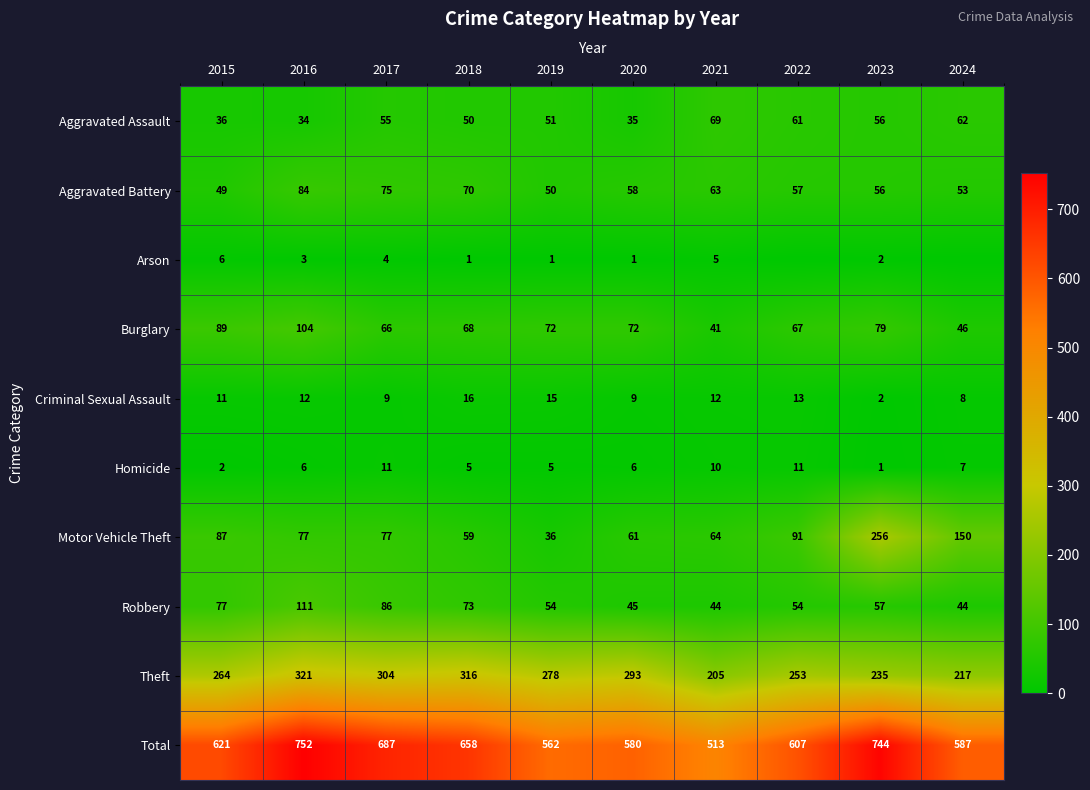

What is the difference between the Motor Vehicle Theft values at 2023 and 2017?

179